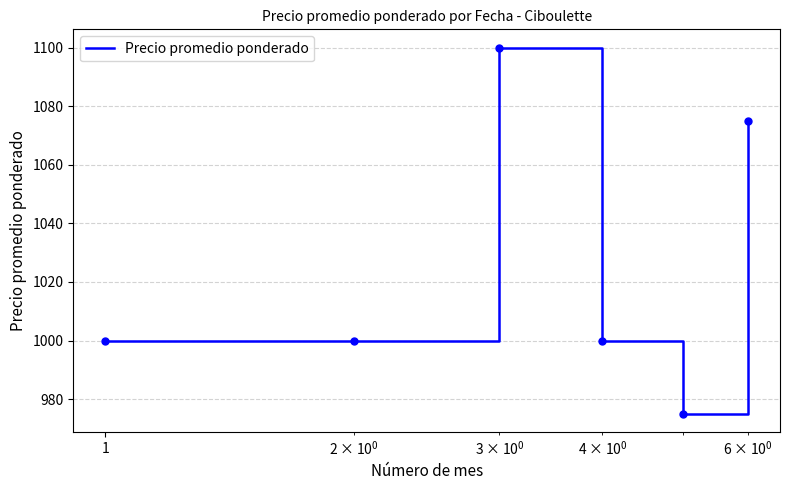

How many interior local peaks (higher than both neighbors) does the data have?

1